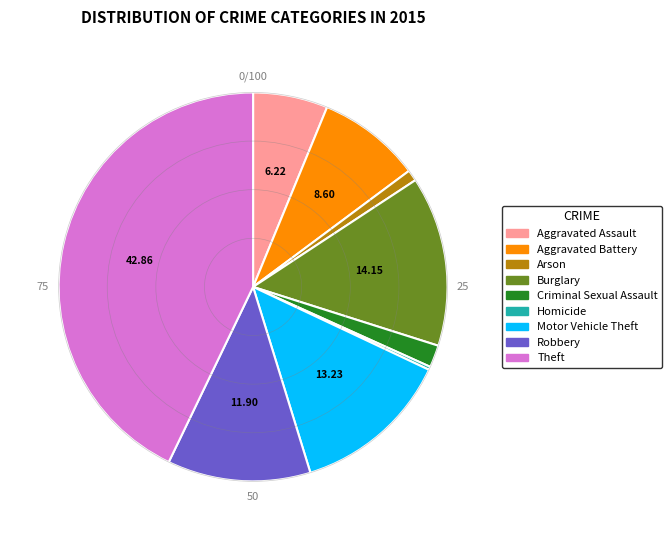

Which has a higher value, Criminal Sexual Assault or Motor Vehicle Theft?

Motor Vehicle Theft